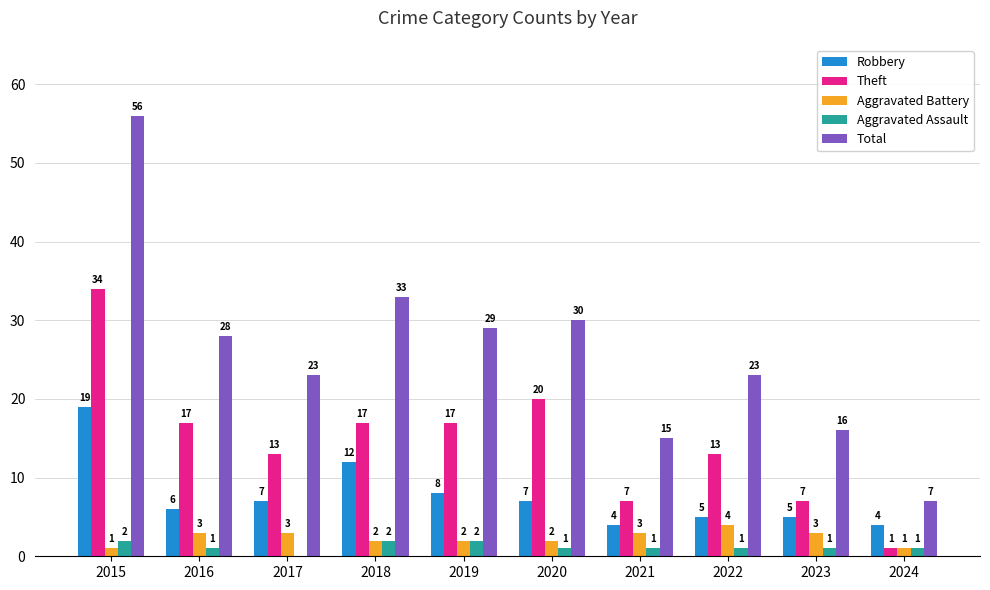

Where is Total nearest to the value 31?

2020